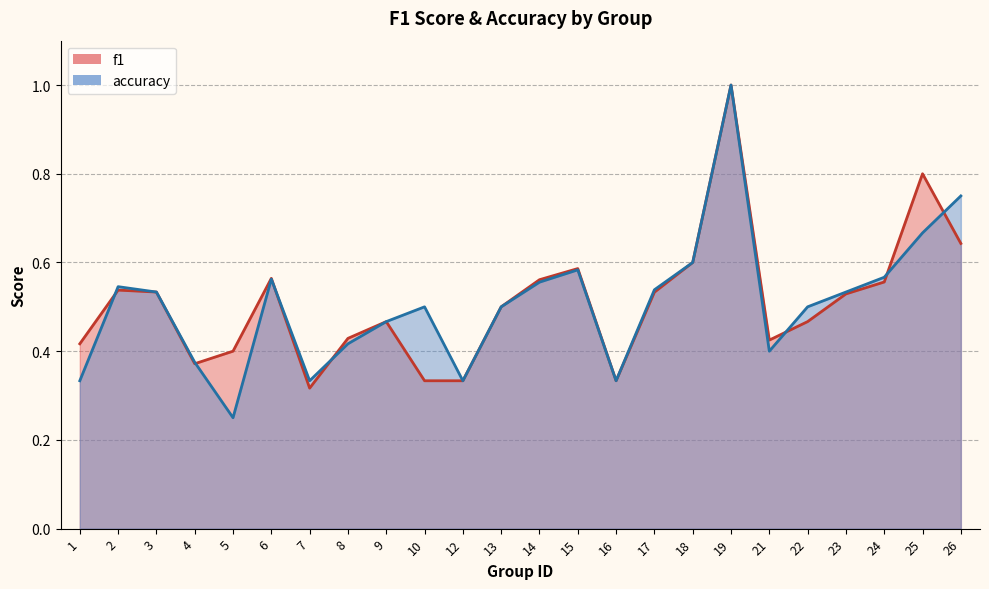

Rank the series by their maximum value, from highest to lowest.

f1, accuracy